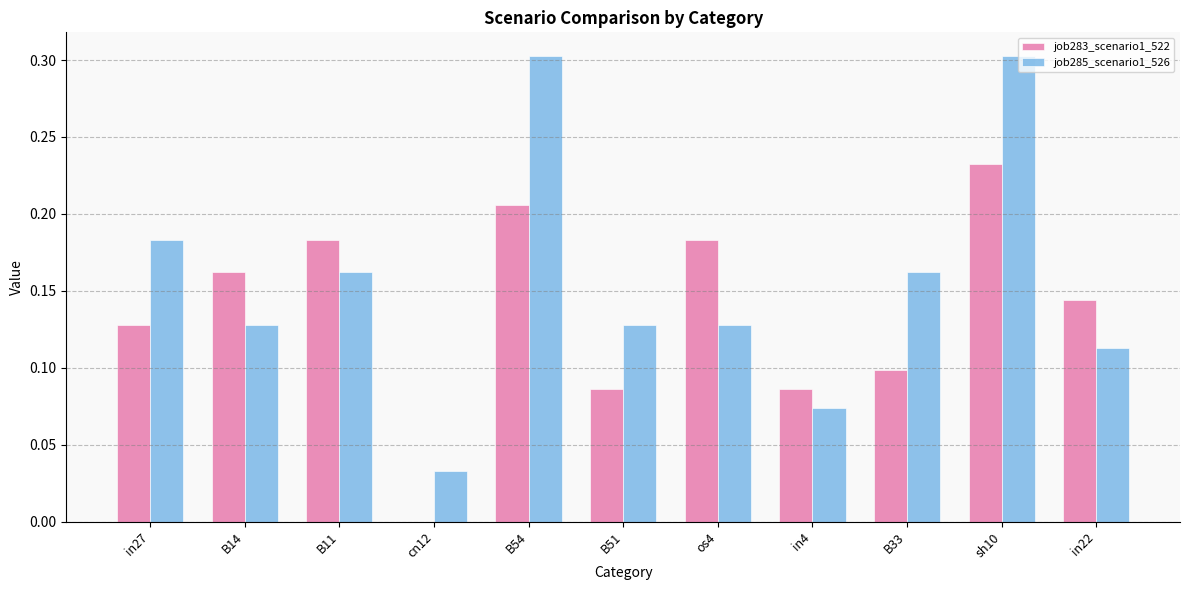

Which series changed the most between B54 and in4?

job285_scenario1_526